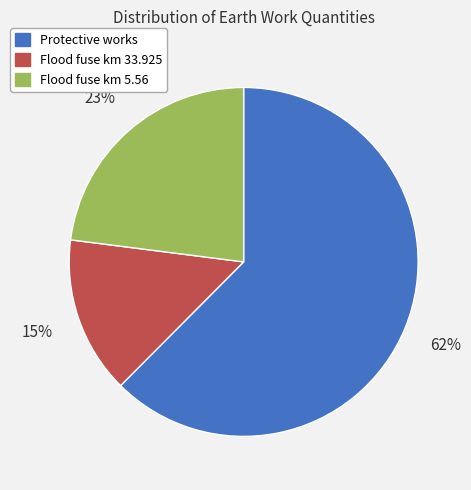

How many segments does this pie chart have?

3